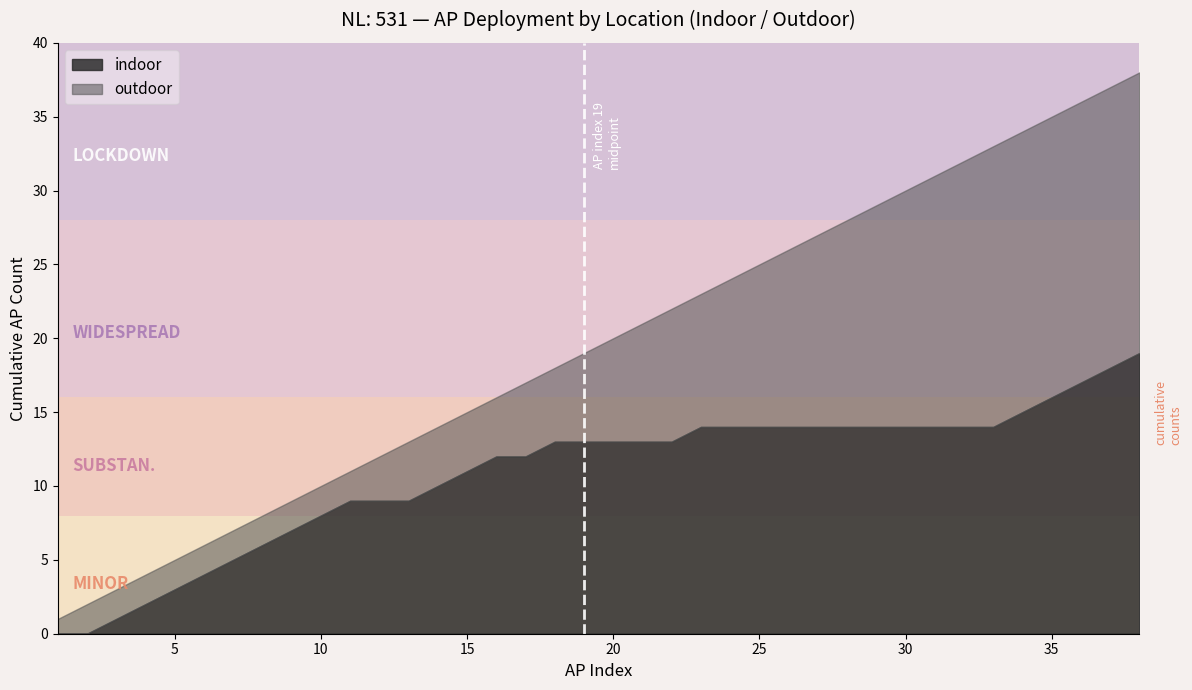

Is it true that indoor equals 3 at 5?

True